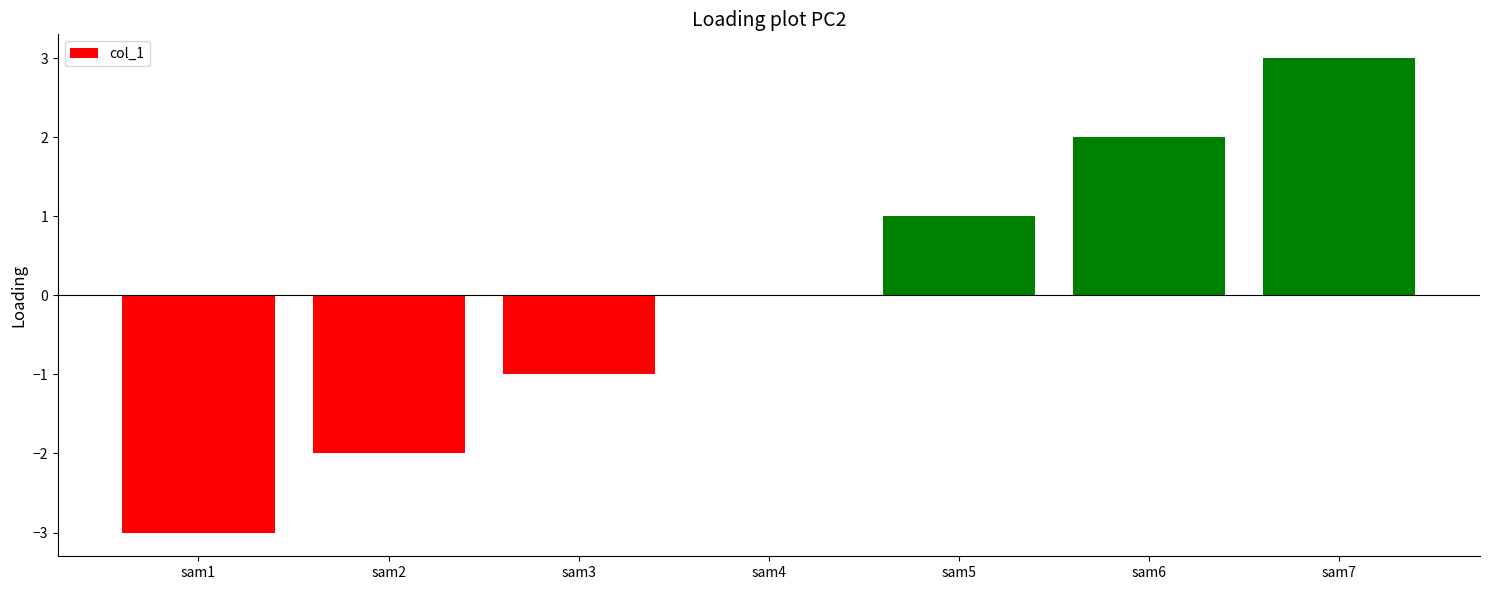

Is it true that the value at sam5 is 1?

True